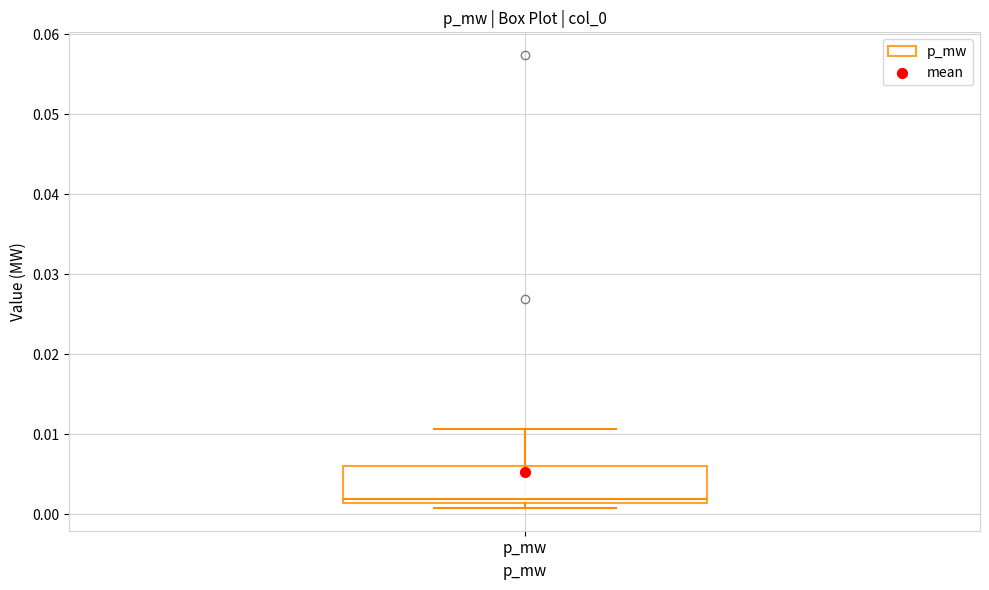

Transcribe this box plot: give where the median line is, the range the box spans, and where the two whiskers end, as read against the y-axis. The values are not printed on the chart, so give them approximately, as read against the axis.

median 0.002, box 0.001 to 0.006, whiskers 0.001 (just below the box's lower edge) to 0.011